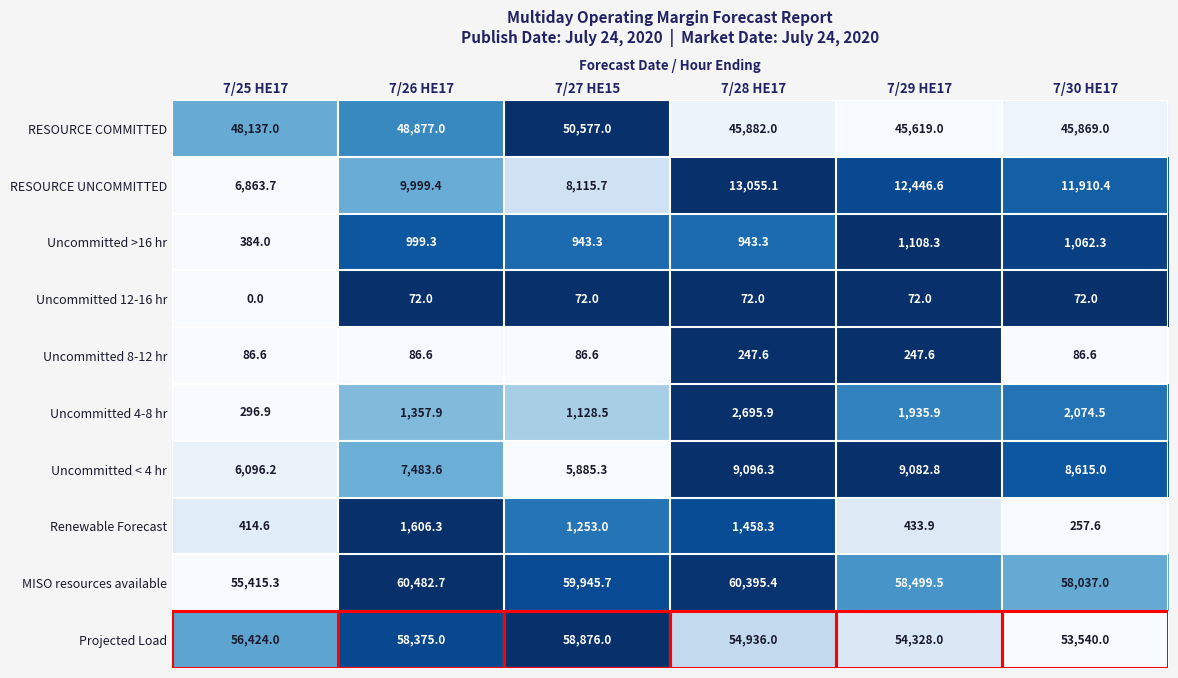

True or false: RESOURCE UNCOMMITTED has a value of 6863.7 at 7/25 HE17.

True